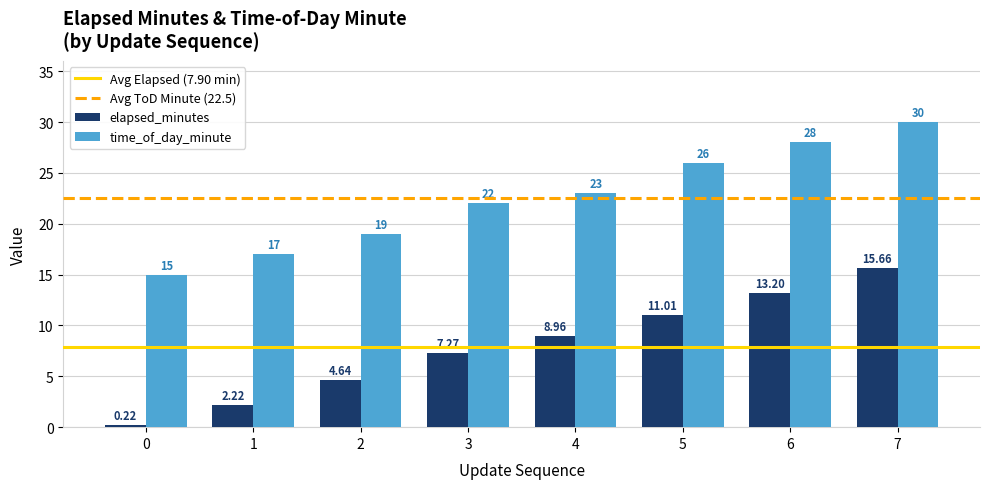

Rank the series by their maximum value, from lowest to highest.

elapsed_minutes, time_of_day_minute